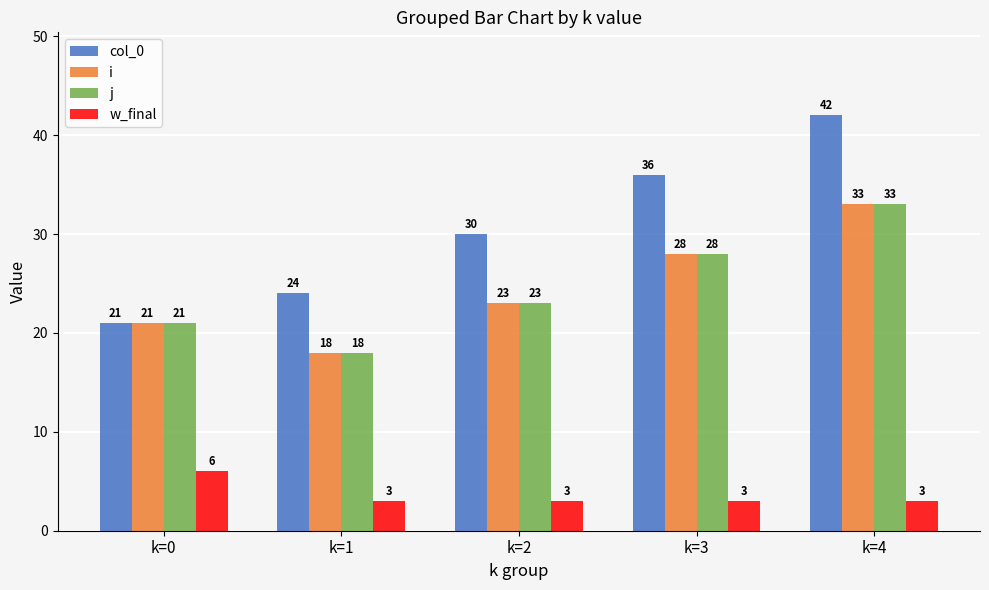

The j series shows 55 at k=4. True or false?

False